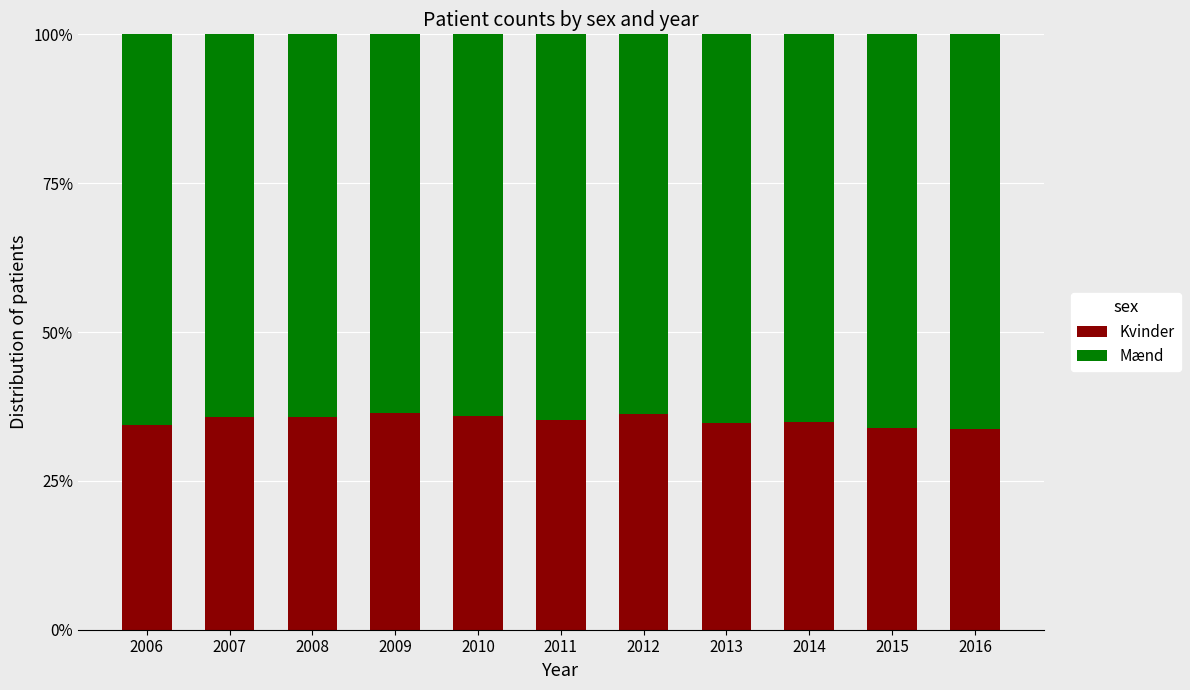

What is the sum of all Kvinder values?

386.9